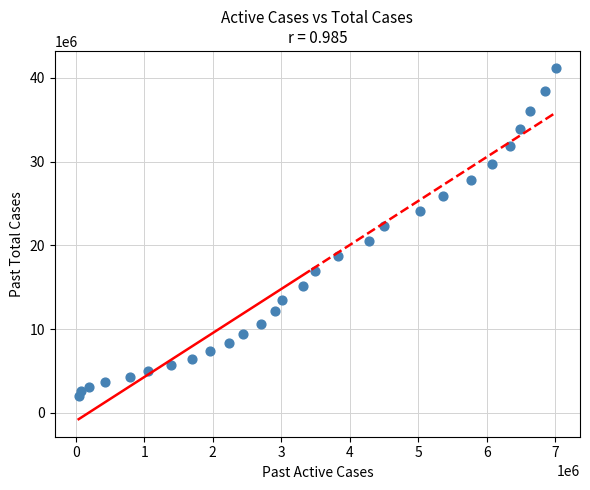

What is the range of Y values (max minus min)?

39104313